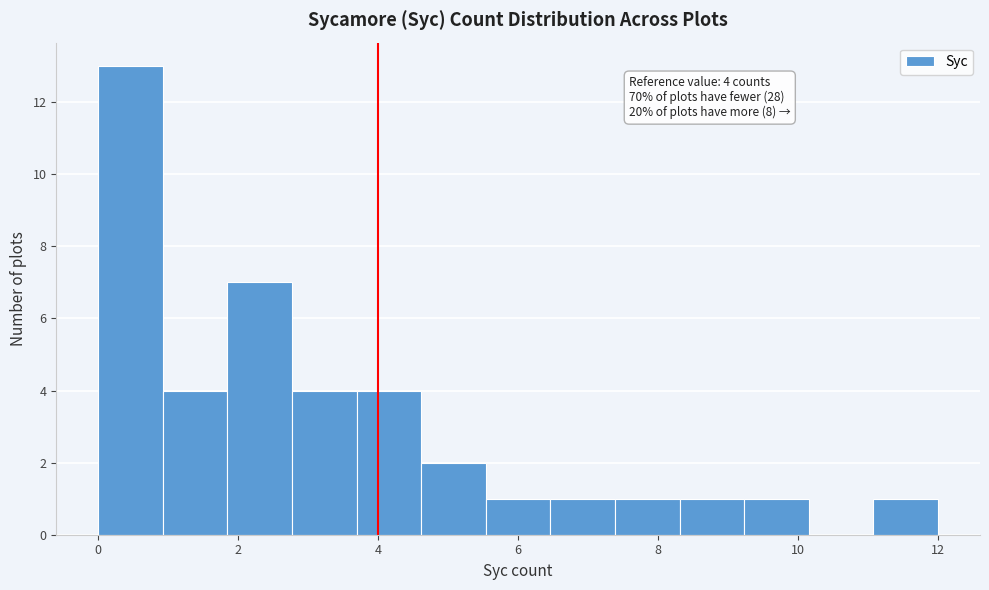

Which range on the x-axis has the tallest bar?

0.0 to 1.0